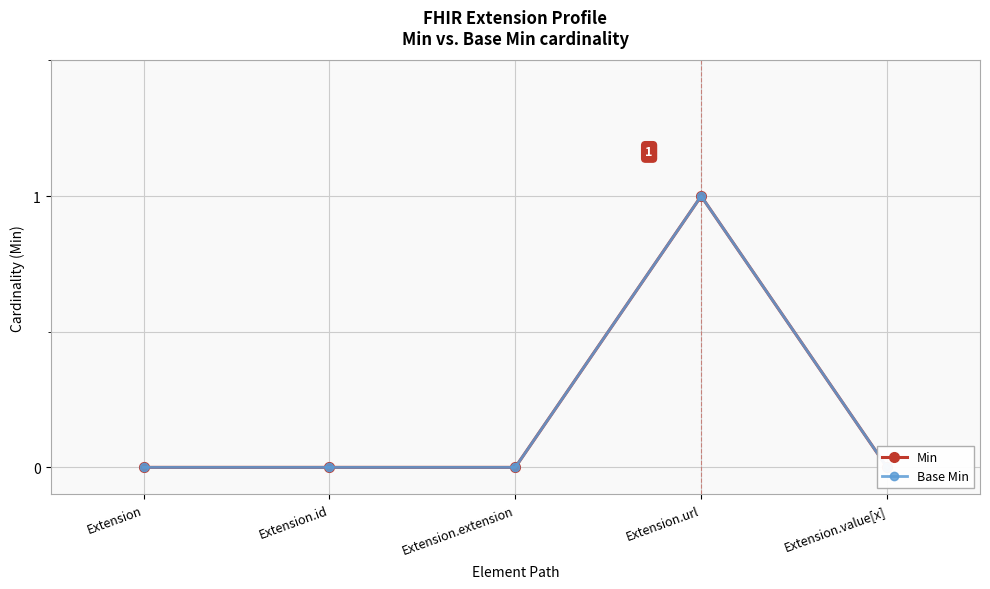

How many values in the Base Min series exceed 0?

1